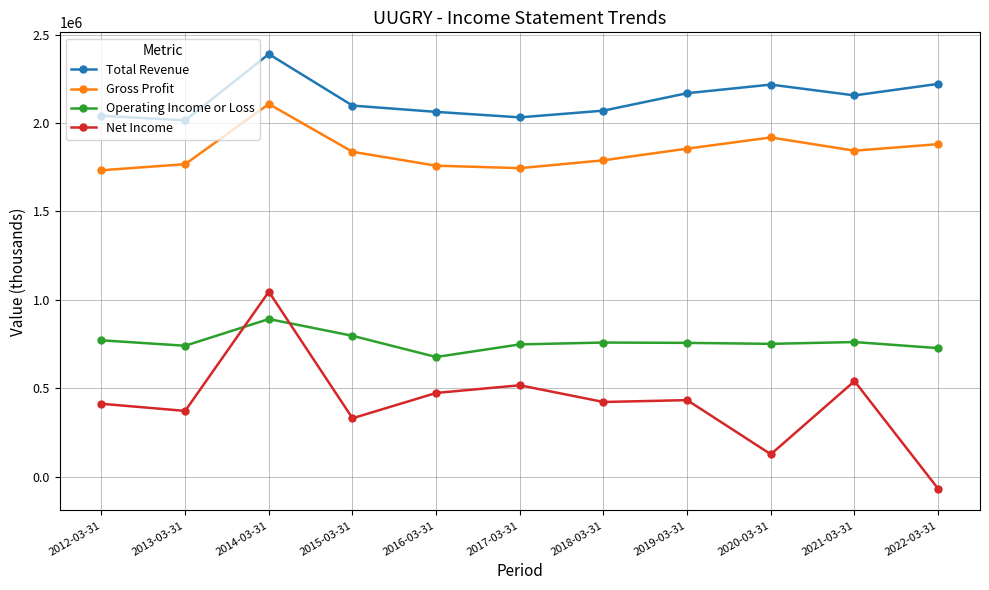

What value does the Net Income series have at 2017-03-31, to the nearest 100?

517400